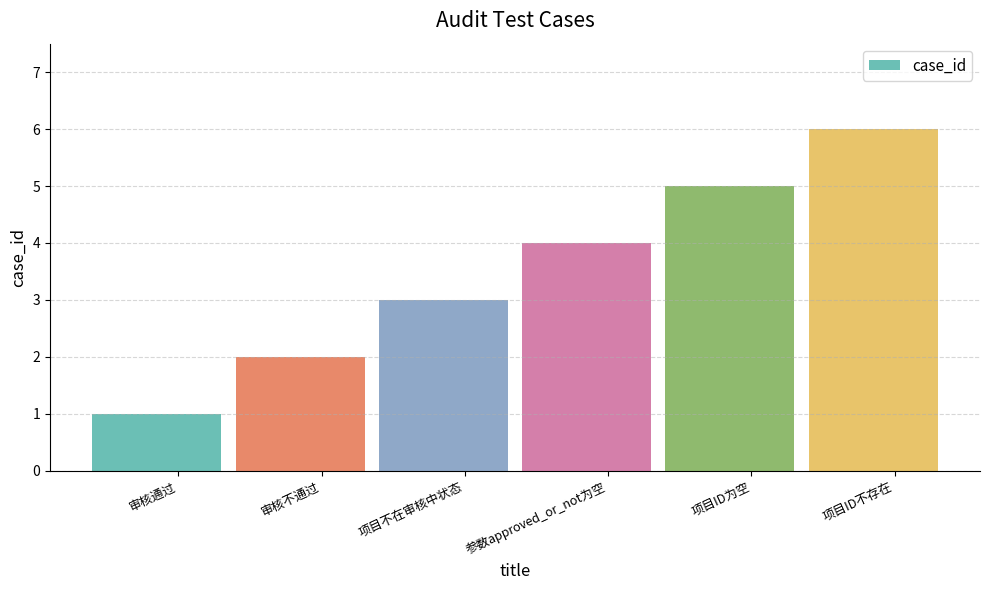

Reading left to right, list all the values displayed in this chart.

1	2	3	4	5	6